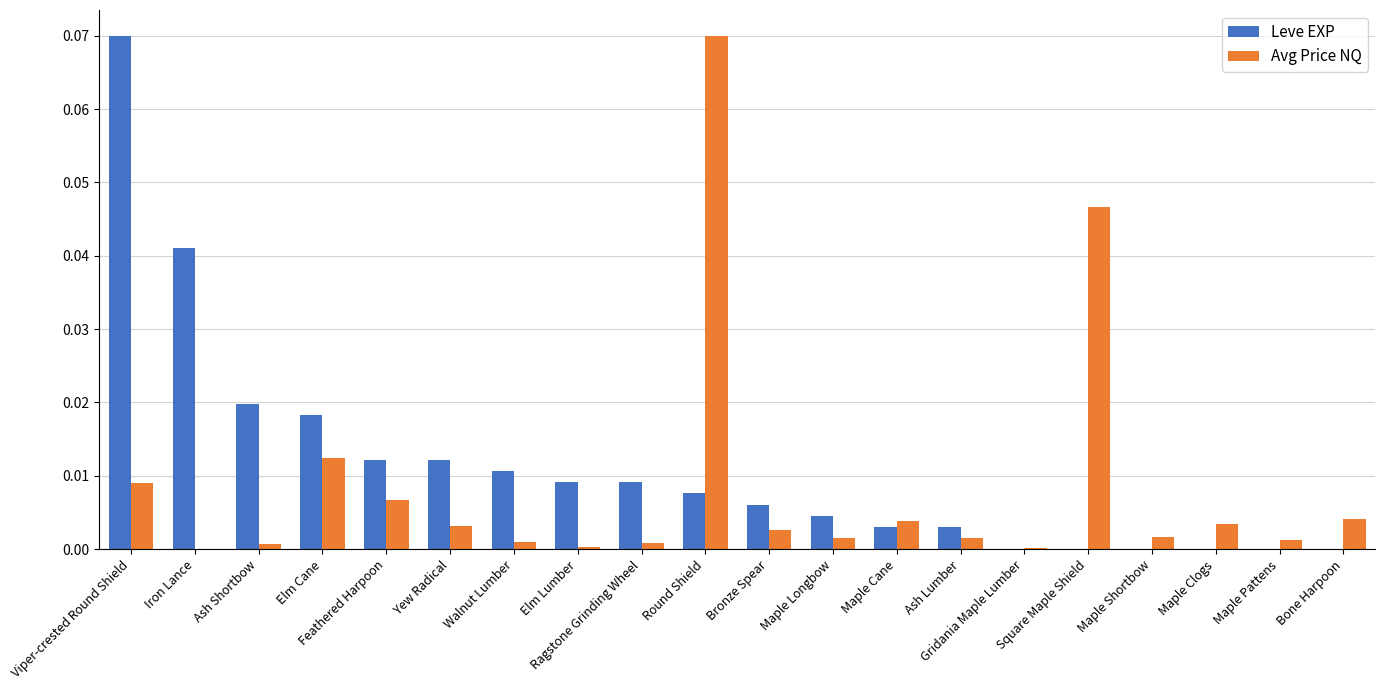

At which label does Avg Price NQ reach its minimum?

Iron Lance